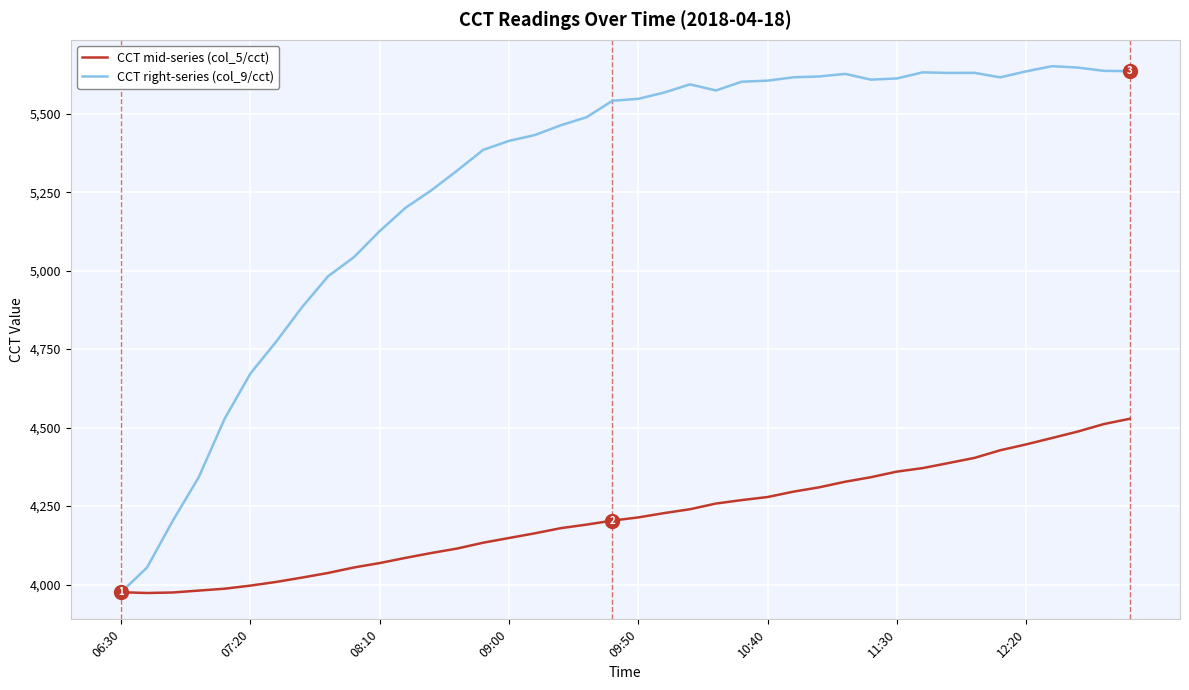

What is the maximum value shown in the chart?

5651.5